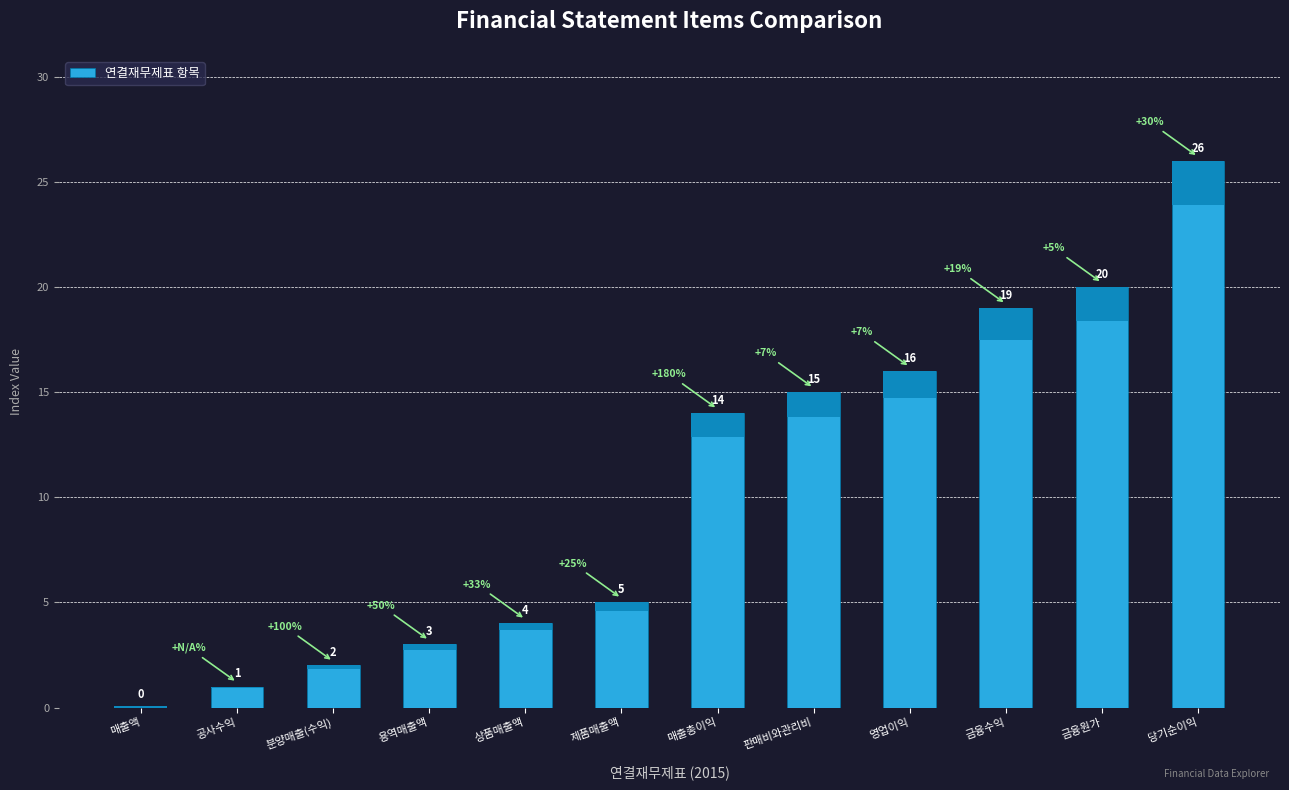

True or false: the data shows 3 at 분양매출(수익).

False